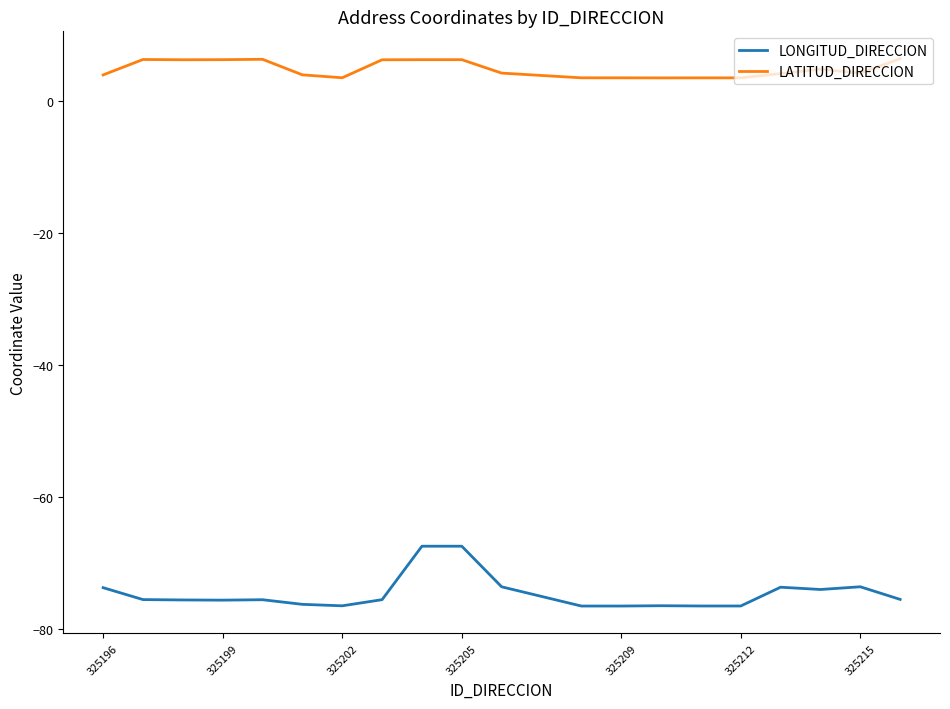

True or false: LONGITUD_DIRECCION and LATITUD_DIRECCION intersect in this chart.

False